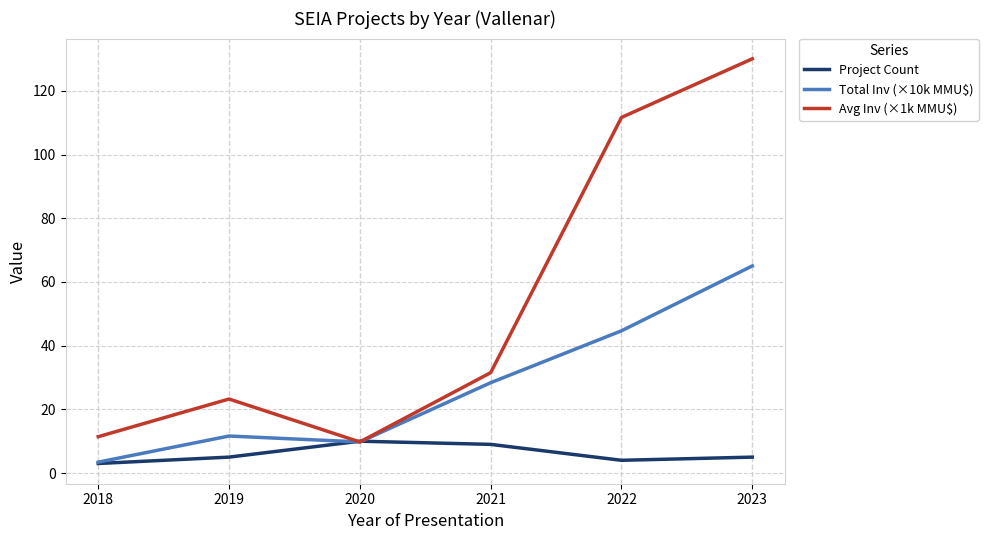

True or false: Project Count has more than 0 interior local peaks.

True